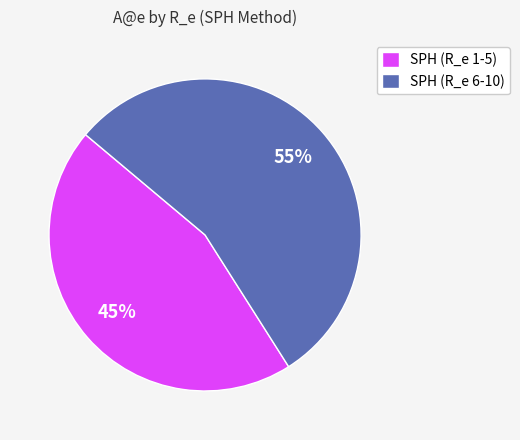

To the nearest percent, what percentage of the pie is SPH (R_e 1-5)?

45%